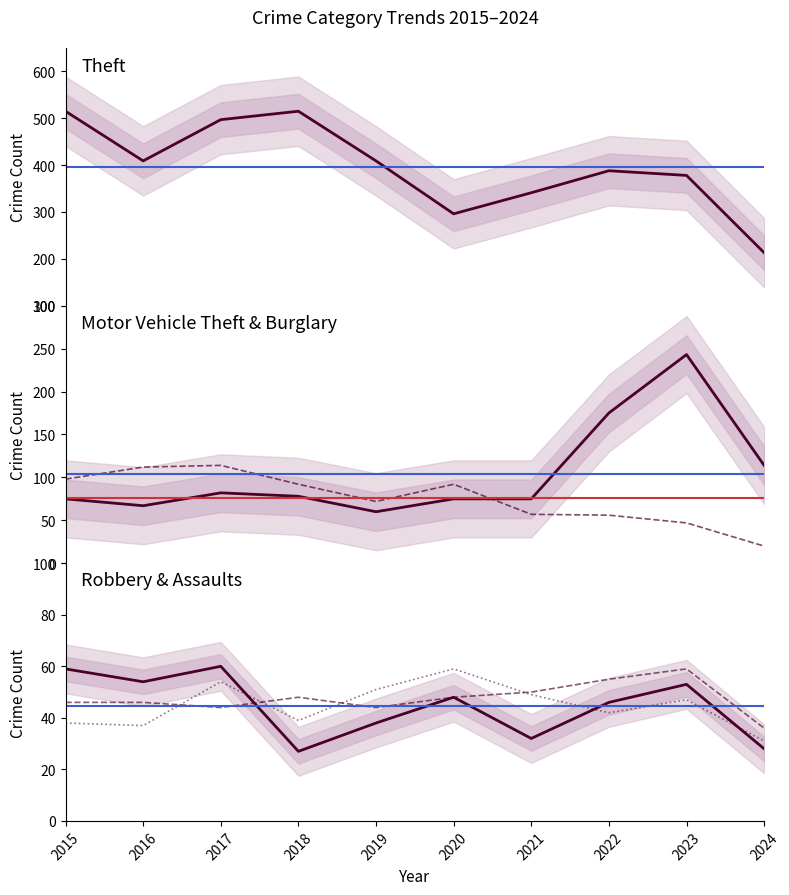

Reading left to right, transcribe all the data shown in this chart.

Theft: 2015=515	2016=409	2017=497	2018=515	2019=409	2020=296	2021=341	2022=388	2023=378	2024=213
Motor Vehicle Theft: 2015=75	2016=67	2017=82	2018=78	2019=60	2020=75	2021=75	2022=175	2023=243	2024=114
Burglary: 2015=98	2016=112	2017=114	2018=92	2019=72	2020=92	2021=57	2022=56	2023=47	2024=20
Robbery: 2015=59	2016=54	2017=60	2018=27	2019=38	2020=48	2021=32	2022=46	2023=53	2024=28
Aggravated Assault: 2015=46	2016=46	2017=44	2018=48	2019=44	2020=48	2021=50	2022=55	2023=59	2024=36
Aggravated Battery: 2015=38	2016=37	2017=54	2018=39	2019=51	2020=59	2021=49	2022=42	2023=47	2024=31